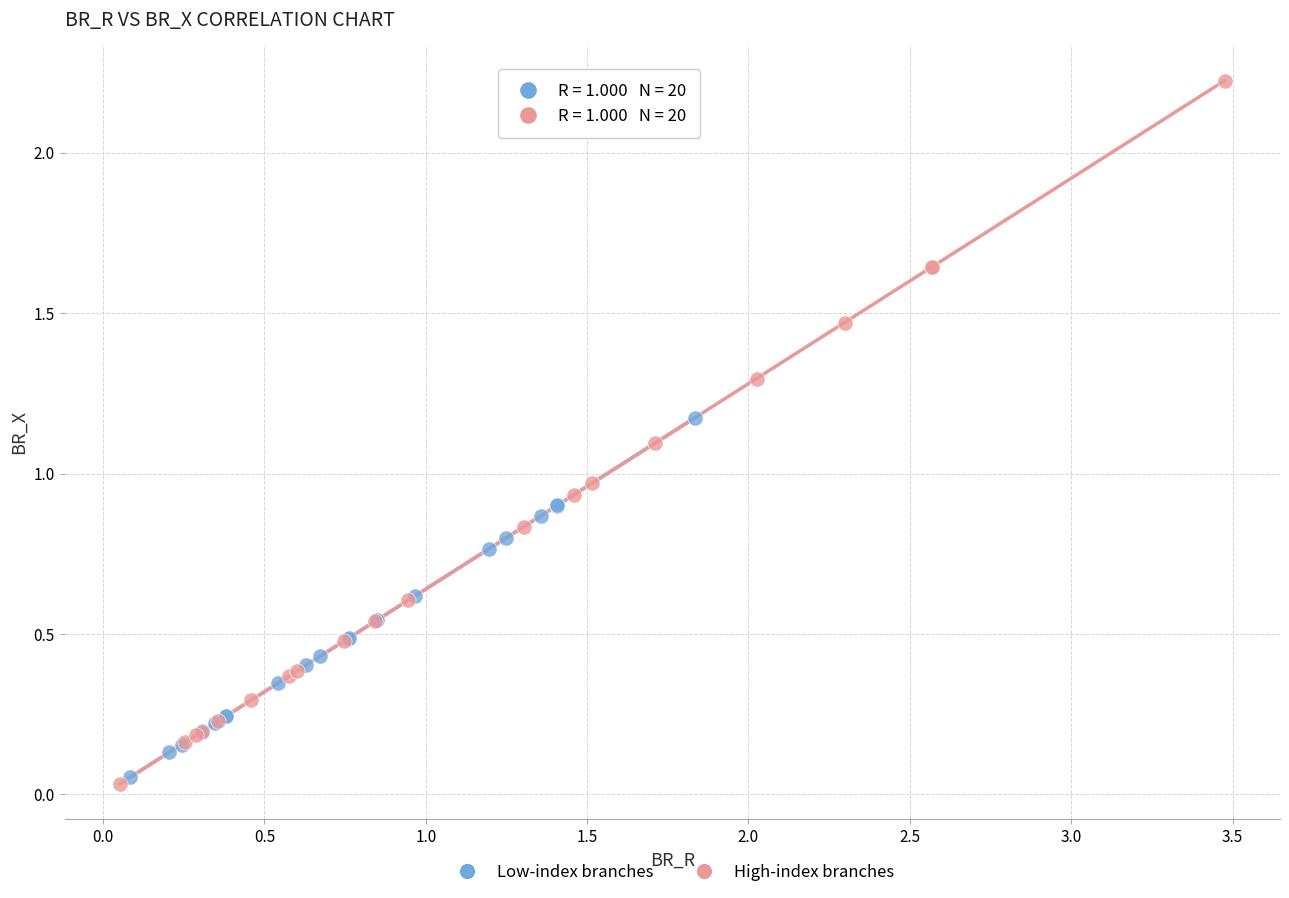

What are all the series names shown in the legend?

Low-index branches, High-index branches